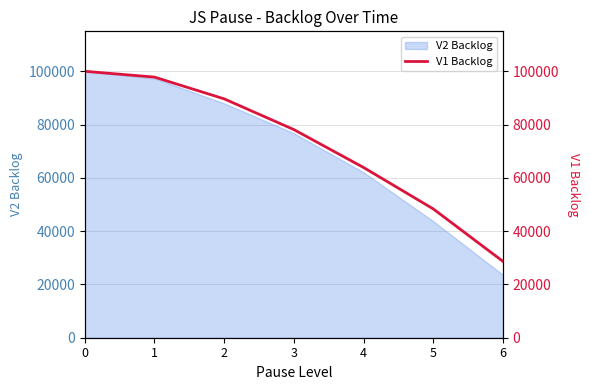

Which category has the lowest value across all series?

6